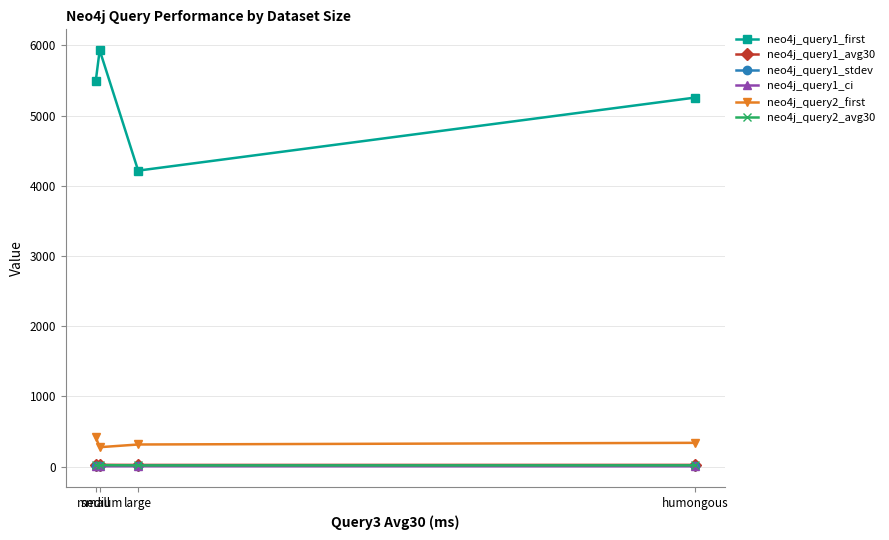

Is this an area chart (filled region under the line)?

No